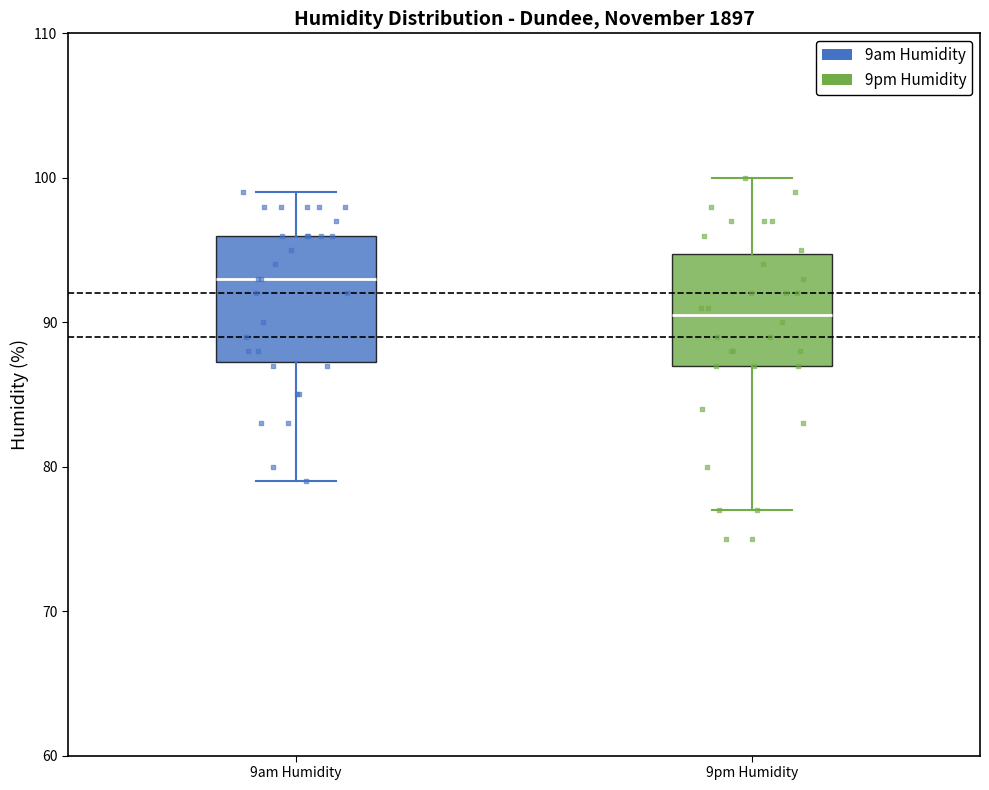

Reading left to right, read every box against the y-axis: the position of its median line, the range the box covers, and the ends of its whiskers. The values are not printed on the chart, so give them approximately, as read against the axis.

9am Humidity: median 93, box 87 to 96, whiskers 79 to 99
9pm Humidity: median 91, box 87 to 95, whiskers 77 to 100